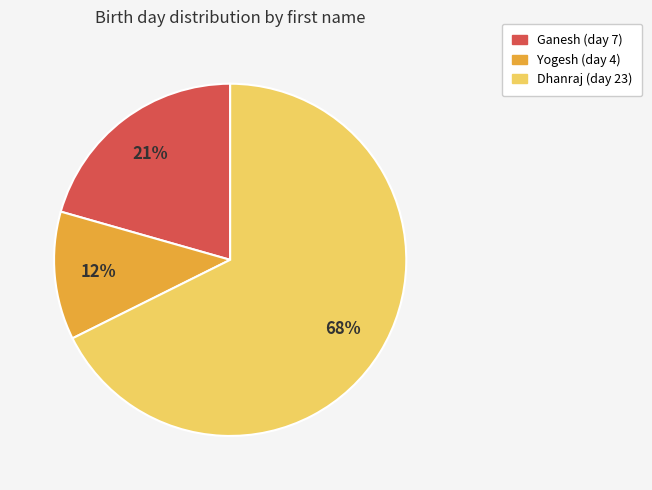

What percentage is the Yogesh slice, to the nearest percent?

12%